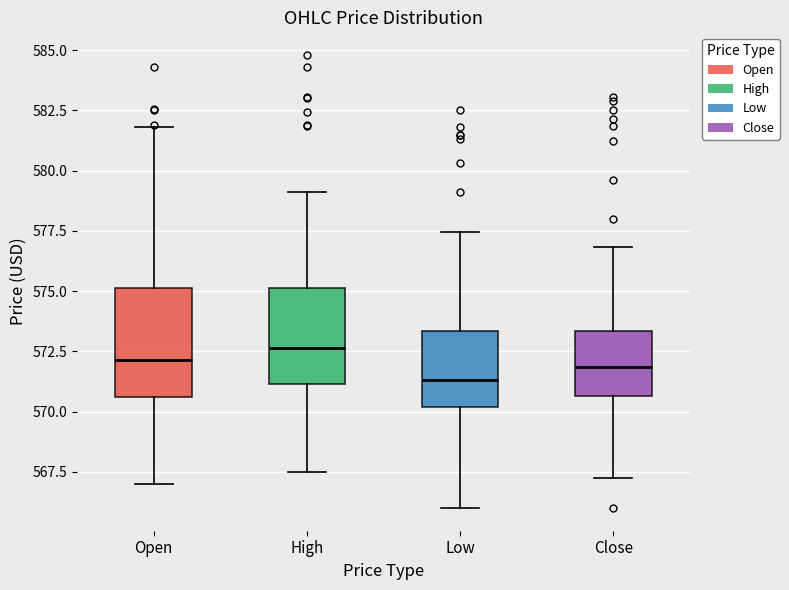

Where does the lower whisker of the box for Close end on the y-axis? The values are not printed on the chart, so give them approximately, as read against the axis.

567.5